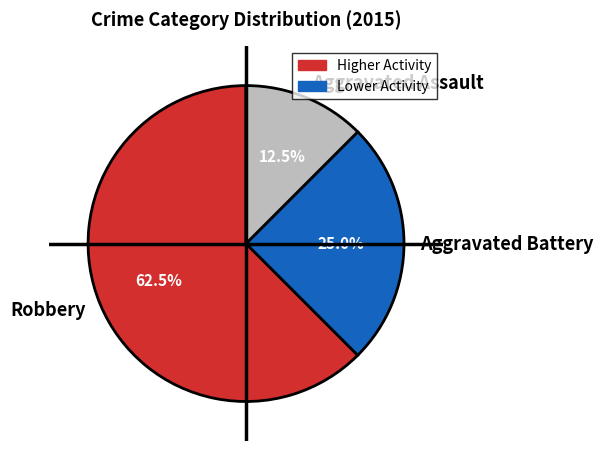

Is the sum of Aggravated Battery and Robbery greater than half?

Yes